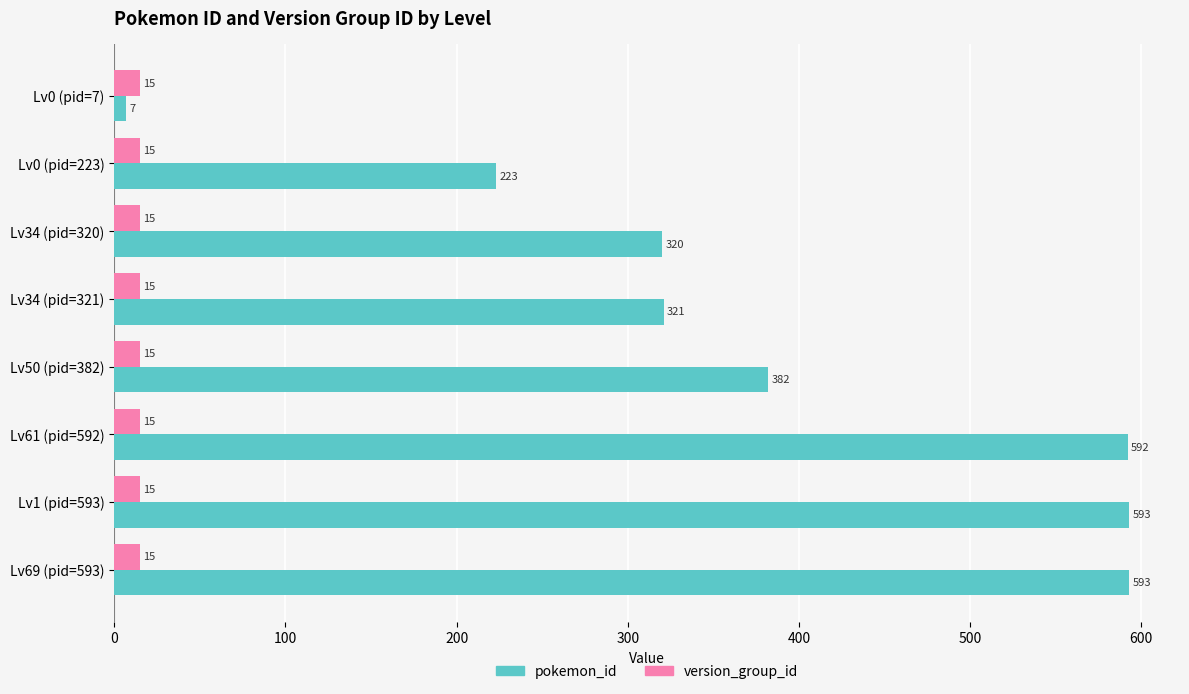

Count the number of categories in the chart.

8